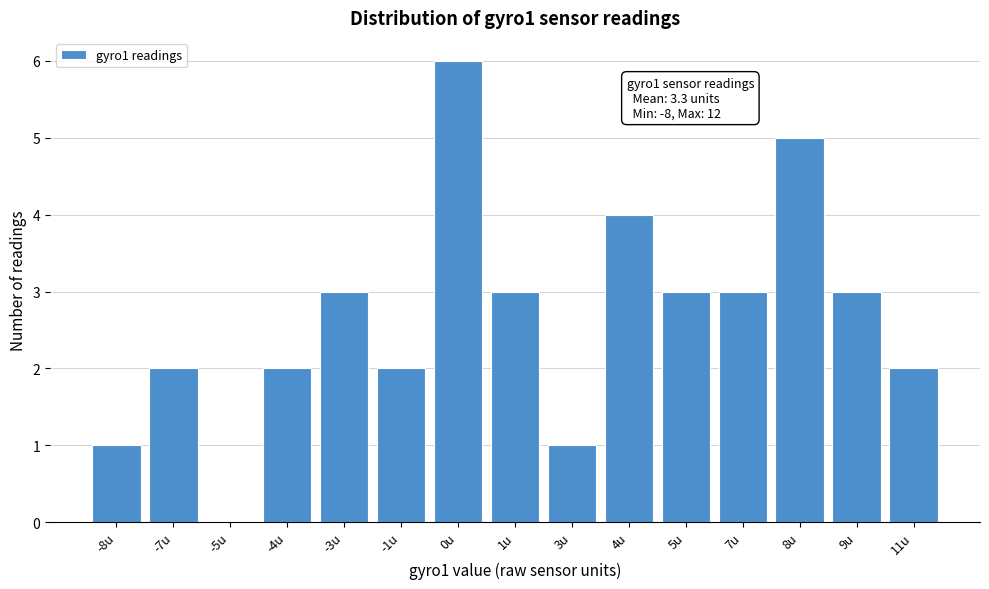

Reading left to right, transcribe all the data shown in this chart.

-8u=1	-7u=2	-5u=0	-4u=2	-3u=3	-1u=2	0u=6	1u=3	3u=1	4u=4	5u=3	7u=3	8u=5	9u=3	11u=2